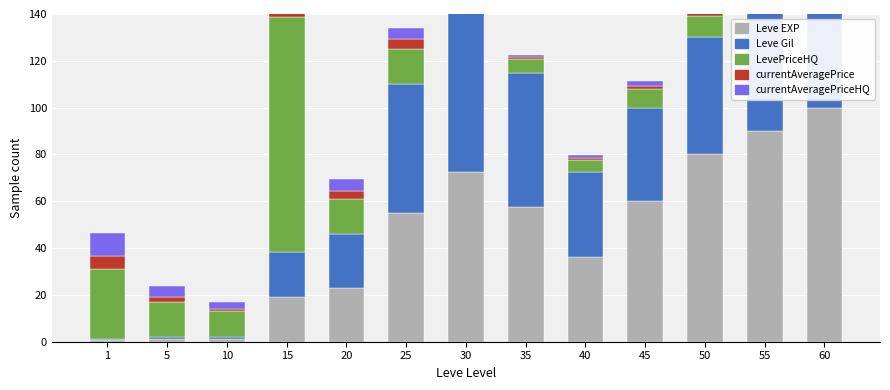

What is the value of the currentAveragePrice bar at the 11th from the left?

1.5